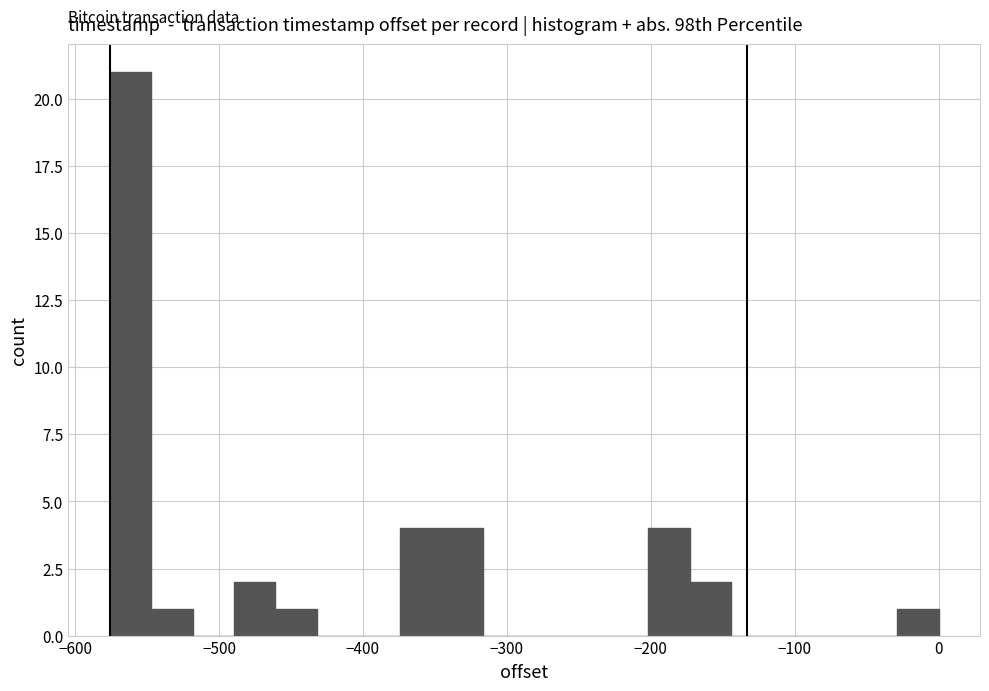

Read against the x-axis, roughly where is the centre of the tallest bar?

-560